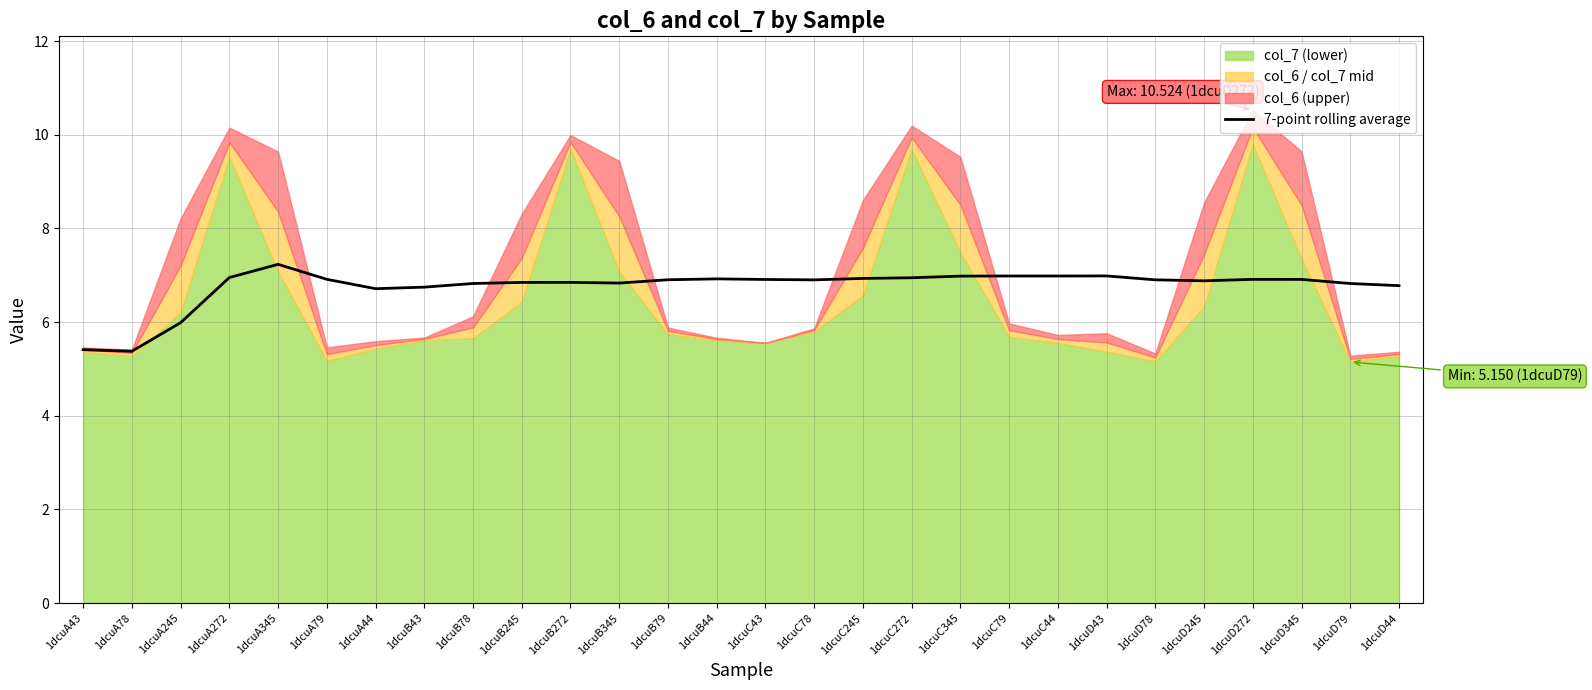

At which category does the data reach its first local valley?

1dcuA78